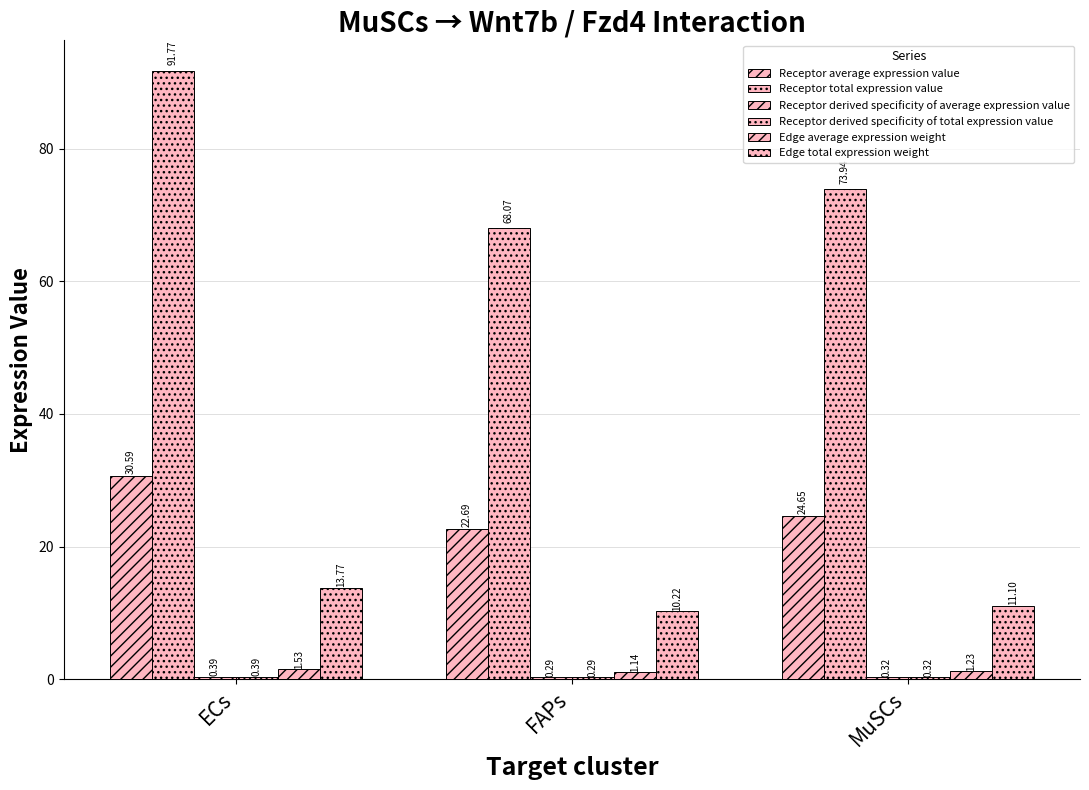

How many categories are shown in the chart?

3